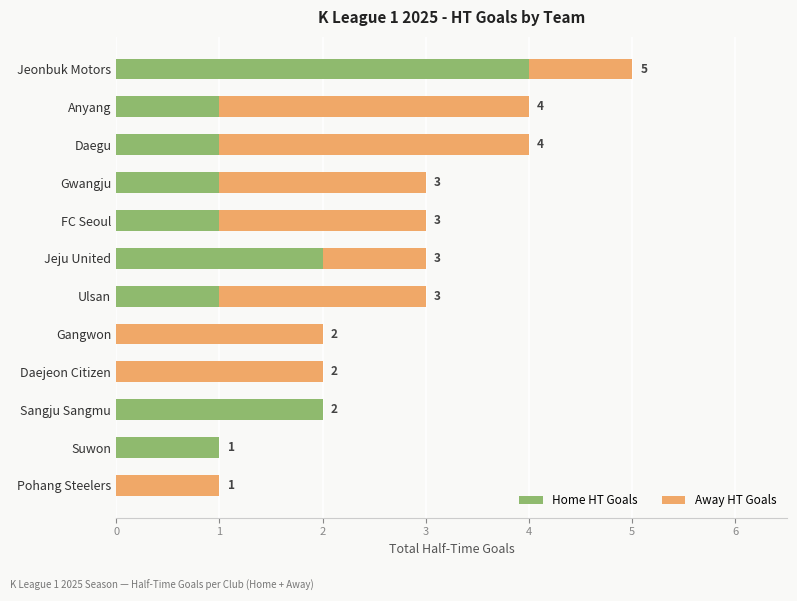

What is the sum of all Home HT Goals values?

14